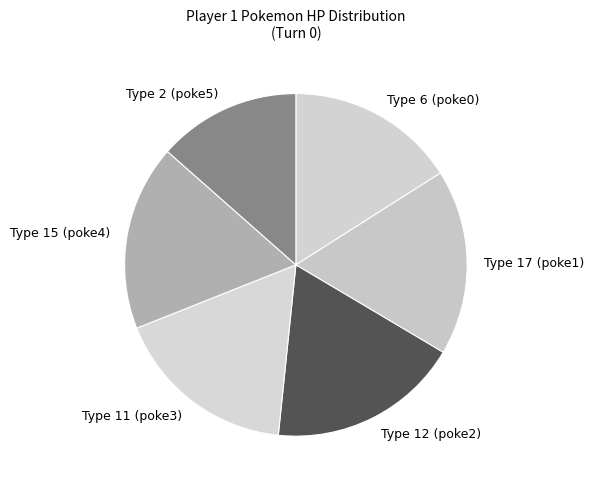

True or false: Type 11 (poke3) accounts for 25% of the total.

False